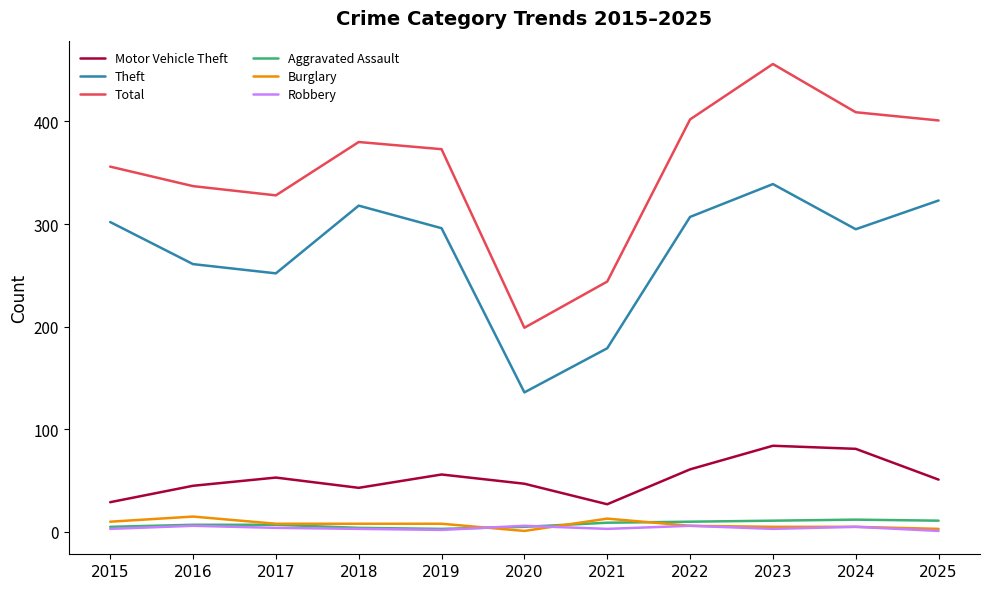

At which category is the sum across all series the highest?

2023